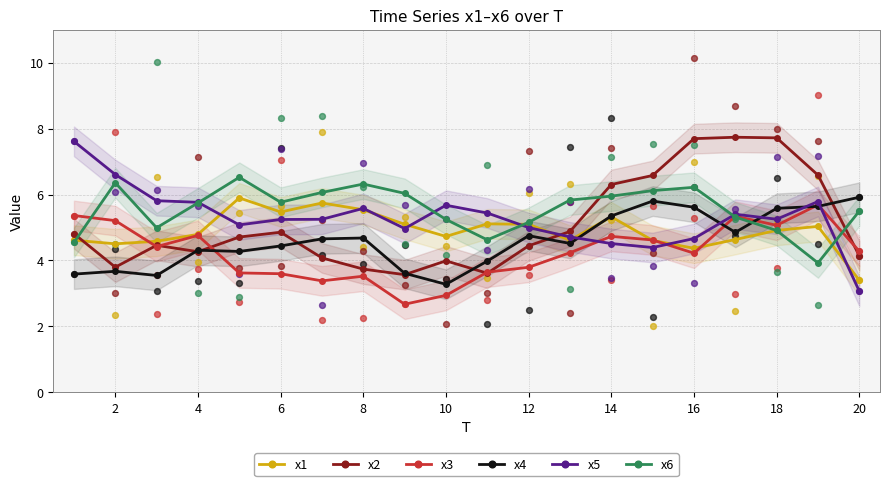

Which series contains the highest Y value?

x2